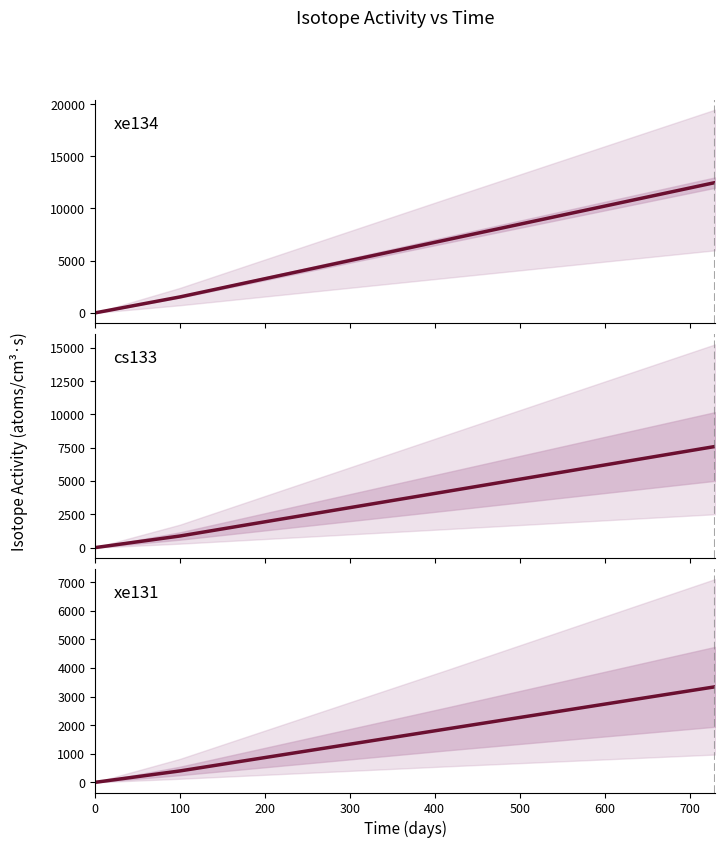

What is the difference between the highest and lowest values at 200?

5142.2